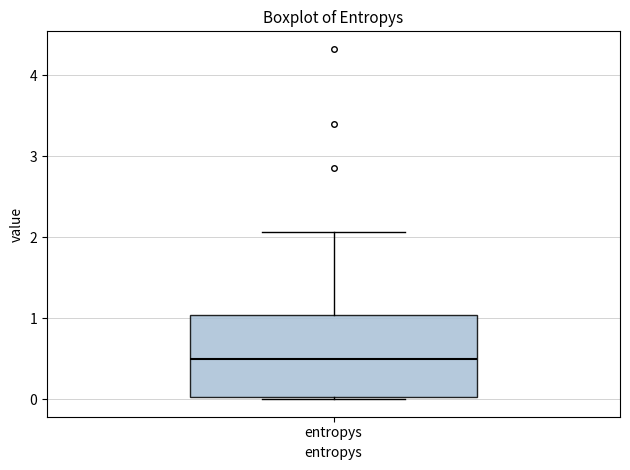

Where does the upper whisker of the box for entropys end on the y-axis? The values are not printed on the chart, so give them approximately, as read against the axis.

2.1